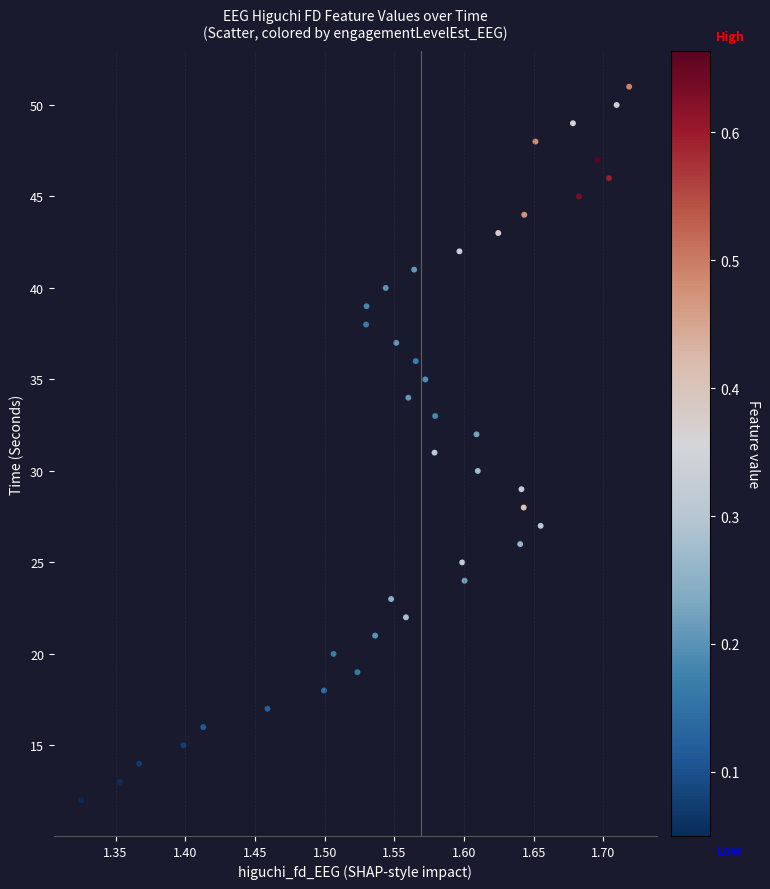

What is the range of Y values (max minus min)?

39